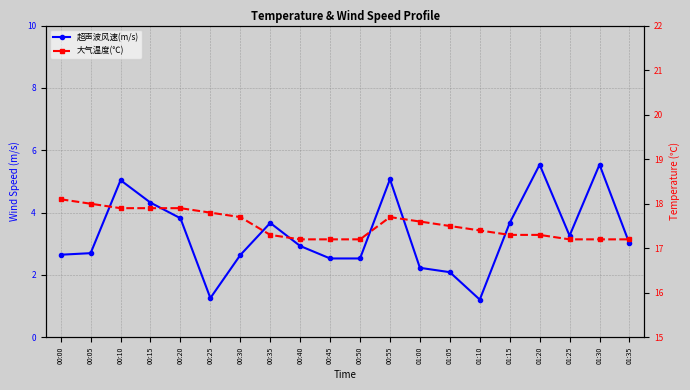

Reading right to left, transcribe all the data shown in this chart.

超声波风速(m/s): 01:35=3.0	01:30=5.5	01:25=3.3	01:20=5.5	01:15=3.7	01:10=1.2	01:05=2.1	01:00=2.2	00:55=5.1	00:50=2.5	00:45=2.5	00:40=2.9	00:35=3.7	00:30=2.6	00:25=1.3	00:20=3.8	00:15=4.3	00:10=5.0	00:05=2.7	00:00=2.6
大气温度(℃): 01:35=17.2	01:30=17.2	01:25=17.2	01:20=17.3	01:15=17.3	01:10=17.4	01:05=17.5	01:00=17.6	00:55=17.7	00:50=17.2	00:45=17.2	00:40=17.2	00:35=17.3	00:30=17.7	00:25=17.8	00:20=17.9	00:15=17.9	00:10=17.9	00:05=18.0	00:00=18.1